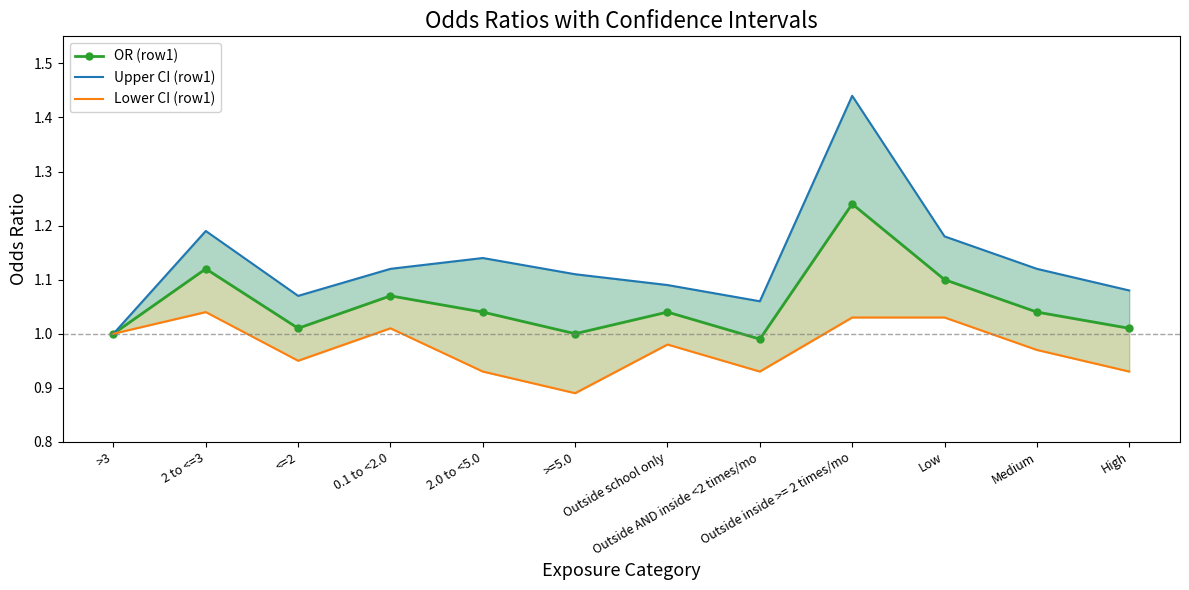

Which series changed the most between >=5.0 and Outside inside >= 2 times/mo?

Upper CI (row1)